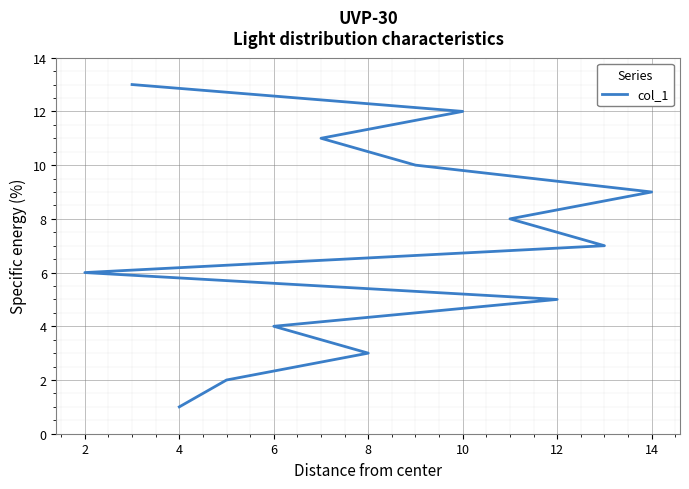

What is the greatest value displayed?

13